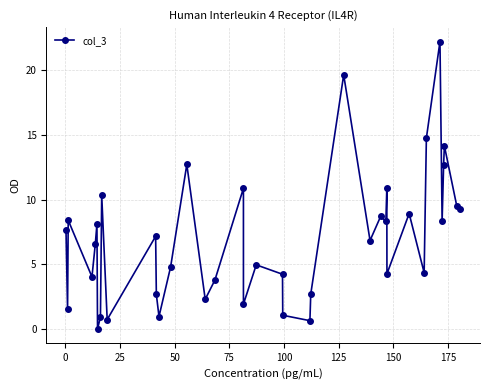

True or false: there are more than 1 points higher than both neighbors.

True